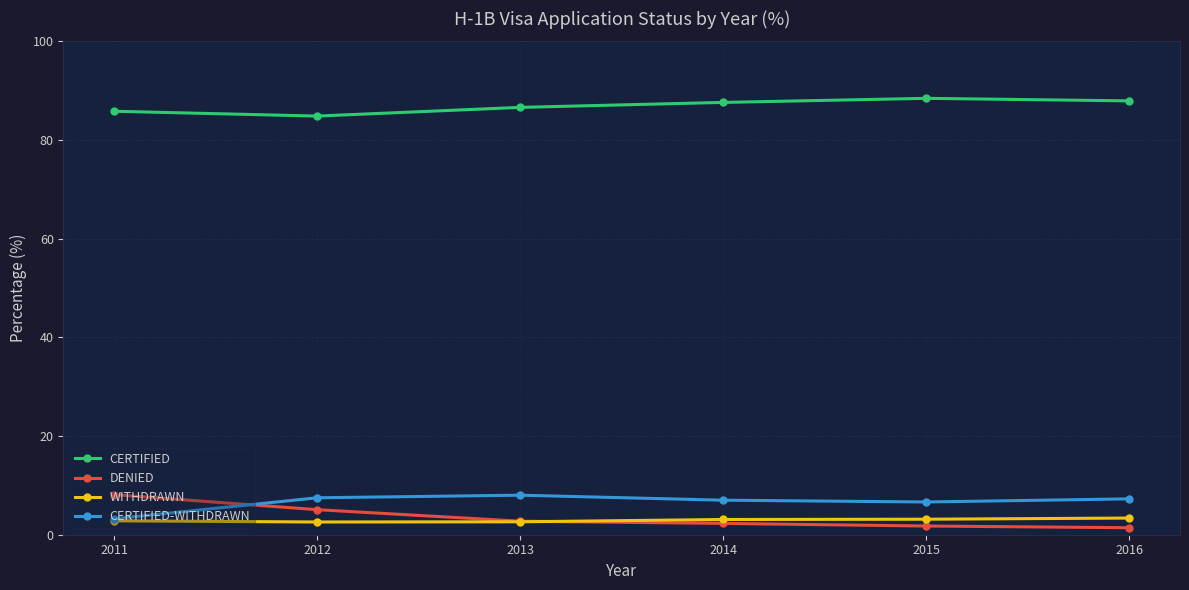

What is the total value across all series at 2014?

100.0